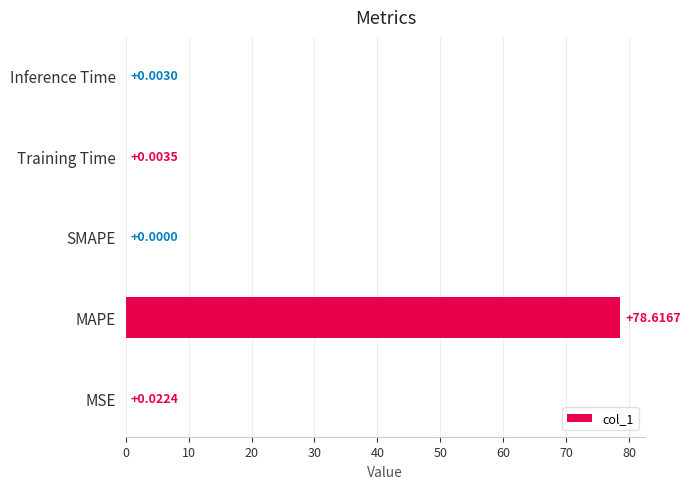

What is the sum of all values?

78.6